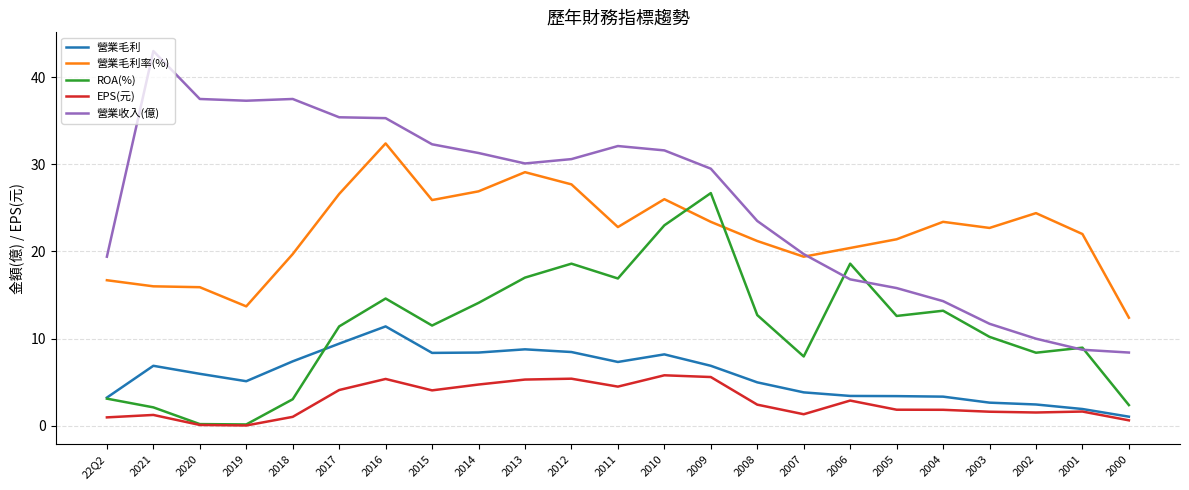

True or false: 營業毛利率(%) and EPS(元) cross at least once.

False